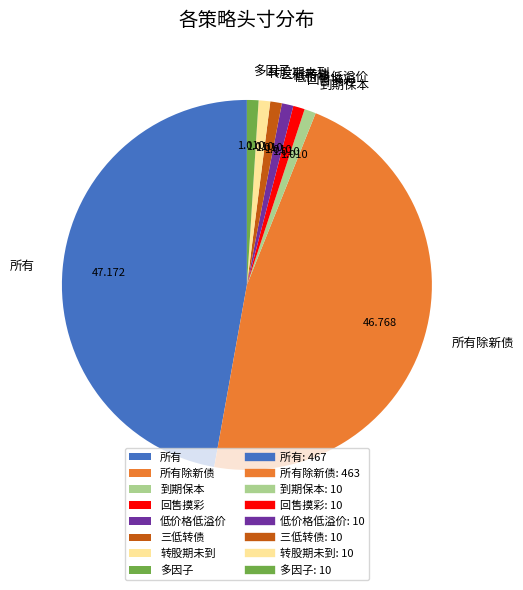

How many segments does this pie chart have?

8